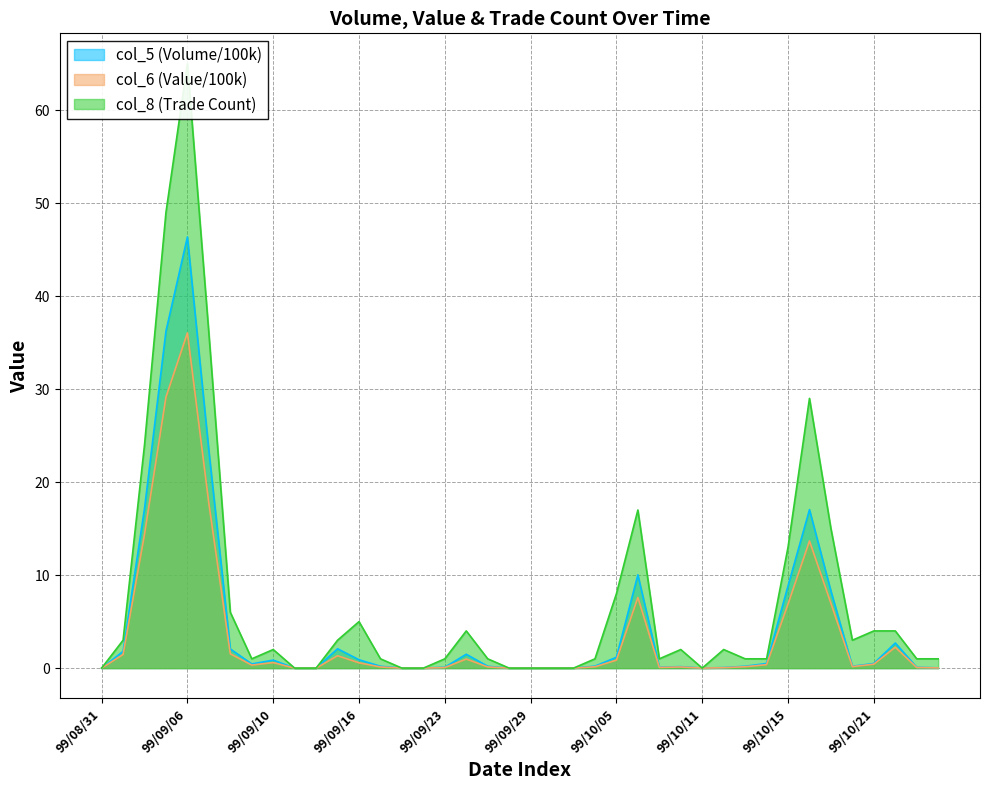

Is the value of col_6 at 99/09/23 greater than the value of col_8 at 99/10/01?

Yes